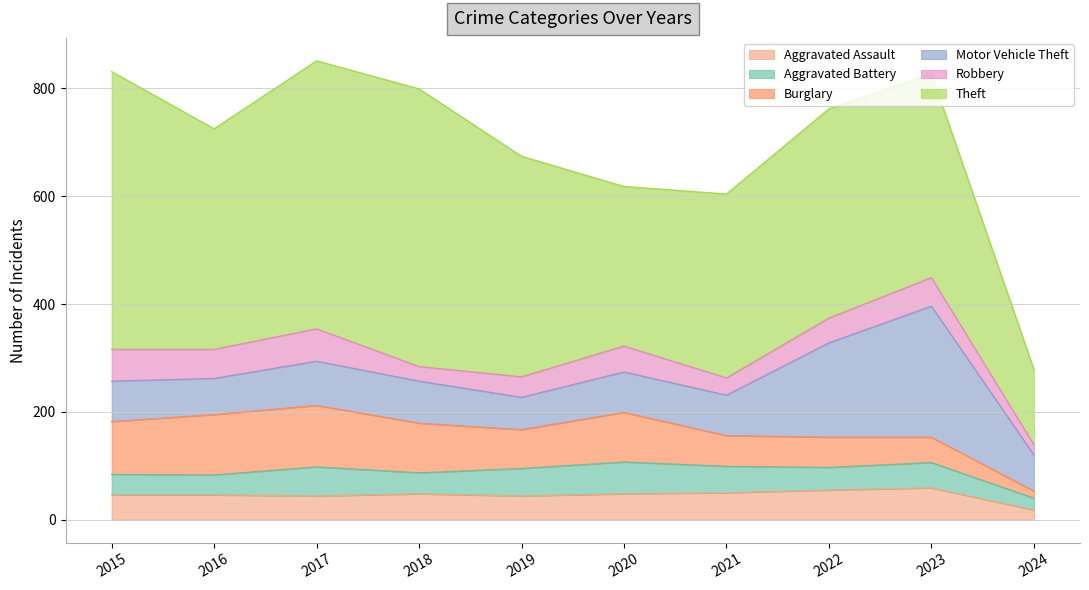

At which category does Aggravated Battery reach its first local valley?

2016